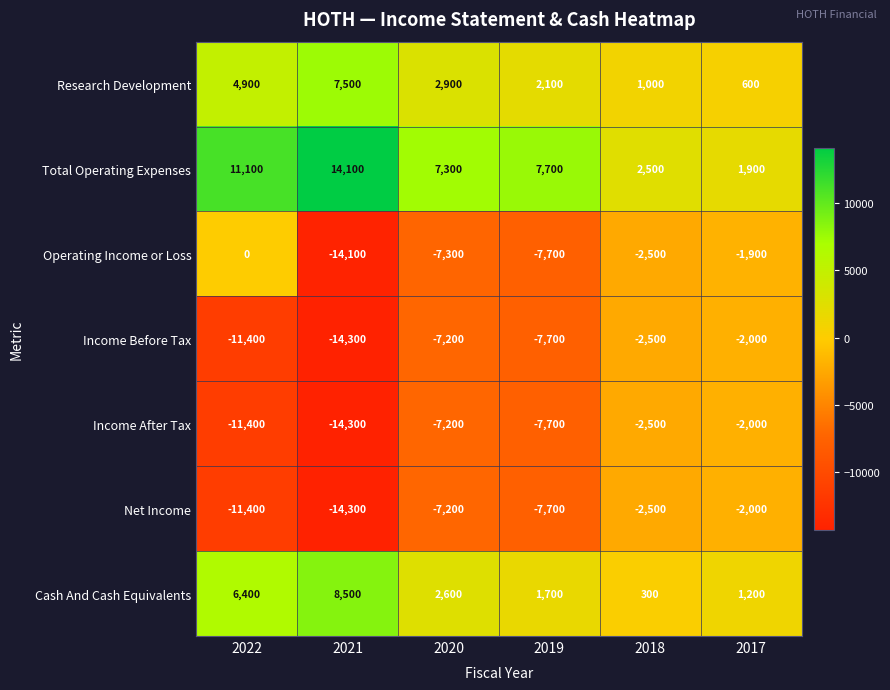

At which category does the chart reach its minimum across all series?

2021